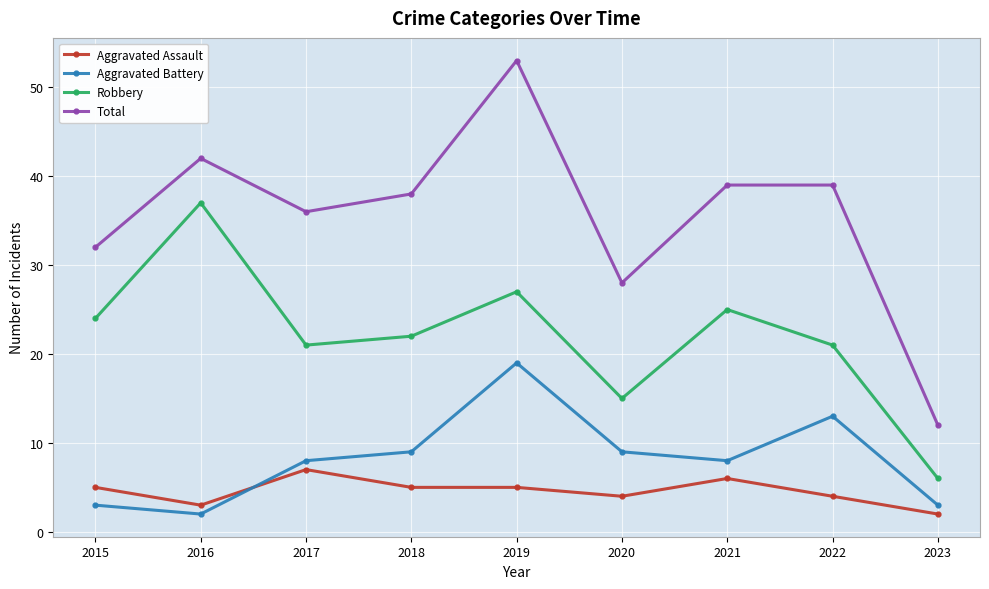

Read the Aggravated Assault value at 2019.

5